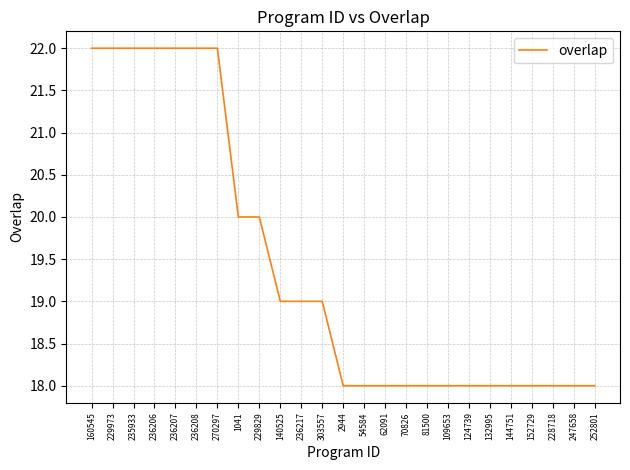

What is the average value?

19